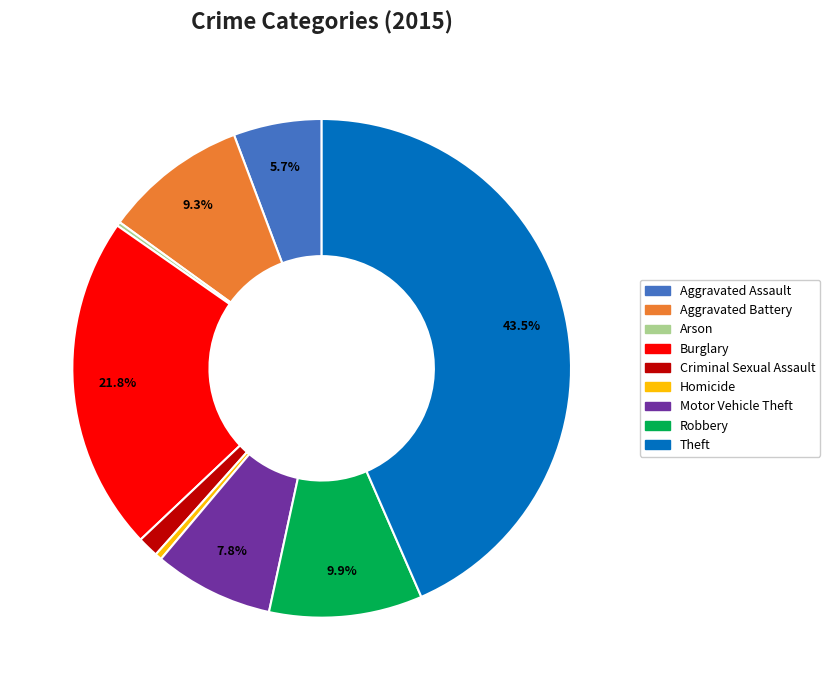

What is the largest slice in the pie chart?

Theft